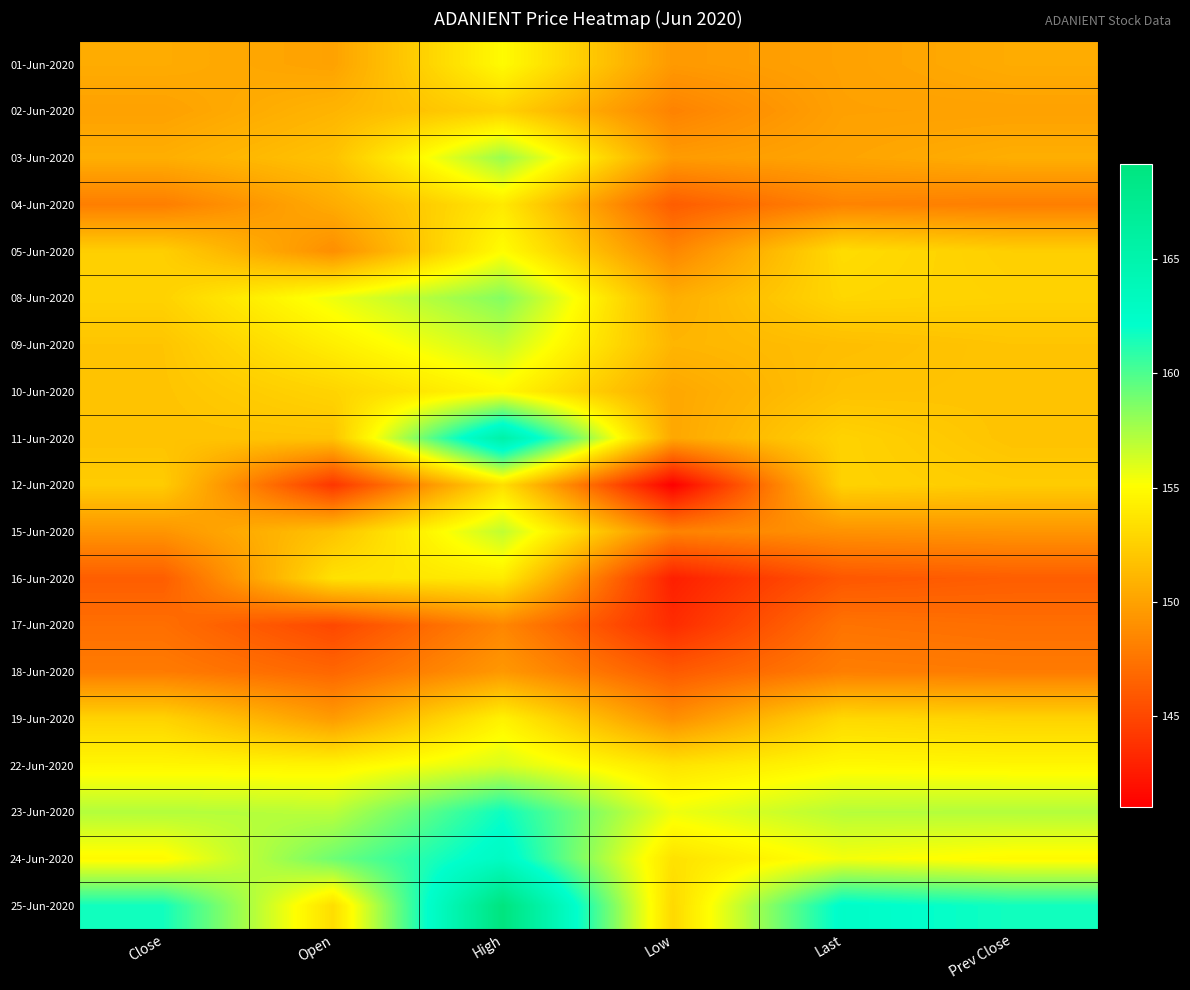

Reading left to right, list all the values displayed in this chart.

01-Jun-2020: Close=150.5	Open=150.0	High=154.9	Low=149.5	Last=149.9	Prev Close=150.5
02-Jun-2020: Close=149.9	Open=151.0	High=152.6	Low=148.2	Last=149.9	Prev Close=149.9
03-Jun-2020: Close=150.7	Open=151.8	High=157.9	Low=149.6	Last=150.1	Prev Close=150.7
04-Jun-2020: Close=148.0	Open=150.5	High=153.9	Low=146.2	Last=148.3	Prev Close=148.0
05-Jun-2020: Close=152.4	Open=148.9	High=155.0	Low=148.4	Last=153.2	Prev Close=152.4
08-Jun-2020: Close=152.7	Open=155.6	High=158.5	Low=150.7	Last=152.9	Prev Close=152.7
09-Jun-2020: Close=151.9	Open=154.2	High=156.7	Low=151.1	Last=151.5	Prev Close=151.9
10-Jun-2020: Close=151.8	Open=152.8	High=154.8	Low=150.2	Last=151.8	Prev Close=151.8
11-Jun-2020: Close=151.8	Open=151.8	High=165.4	Low=150.2	Last=152.7	Prev Close=151.8
12-Jun-2020: Close=152.3	Open=144.0	High=153.3	Low=141.0	Last=152.7	Prev Close=152.3
15-Jun-2020: Close=149.2	Open=151.8	High=156.8	Low=148.2	Last=149.1	Prev Close=149.2
16-Jun-2020: Close=146.2	Open=153.5	High=154.0	Low=142.8	Last=145.8	Prev Close=146.2
17-Jun-2020: Close=147.2	Open=145.0	High=148.4	Low=143.4	Last=147.4	Prev Close=147.2
18-Jun-2020: Close=147.8	Open=146.7	High=149.4	Low=146.0	Last=148.0	Prev Close=147.8
19-Jun-2020: Close=152.7	Open=149.6	High=154.4	Low=148.9	Last=153.0	Prev Close=152.7
22-Jun-2020: Close=154.7	Open=154.5	High=156.2	Low=153.6	Last=154.8	Prev Close=154.7
23-Jun-2020: Close=157.2	Open=157.0	High=161.8	Low=155.6	Last=157.1	Prev Close=157.2
24-Jun-2020: Close=154.8	Open=159.1	High=163.0	Low=153.5	Last=155.4	Prev Close=154.8
25-Jun-2020: Close=161.7	Open=153.2	High=169.2	Low=153.0	Last=162.5	Prev Close=161.7